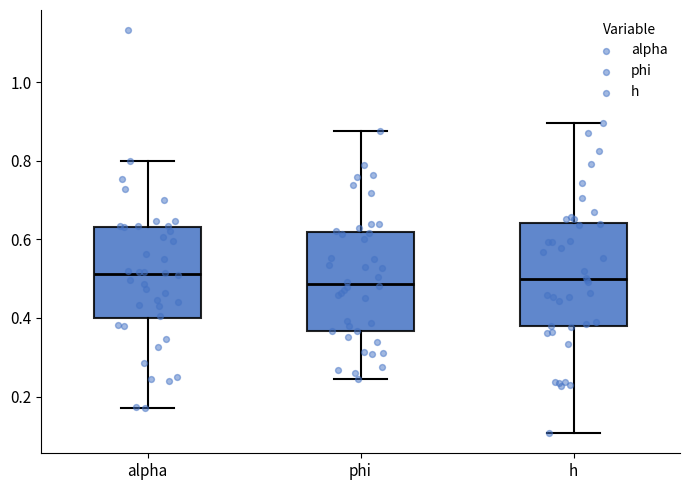

Reading left to right, read every box against the y-axis: the position of its median line, the range the box covers, and the ends of its whiskers. The values are not printed on the chart, so give them approximately, as read against the axis.

alpha: median 0.52, box 0.40 to 0.64, whiskers 0.18 to 0.80
phi: median 0.48, box 0.36 to 0.62, whiskers 0.24 to 0.88
h: median 0.50, box 0.38 to 0.64, whiskers 0.10 to 0.90